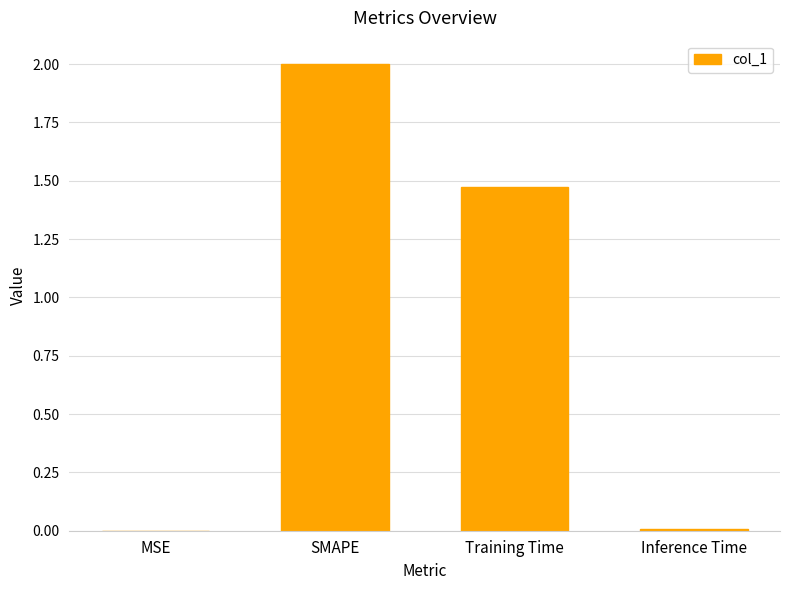

Which label corresponds to the largest value in the chart?

SMAPE